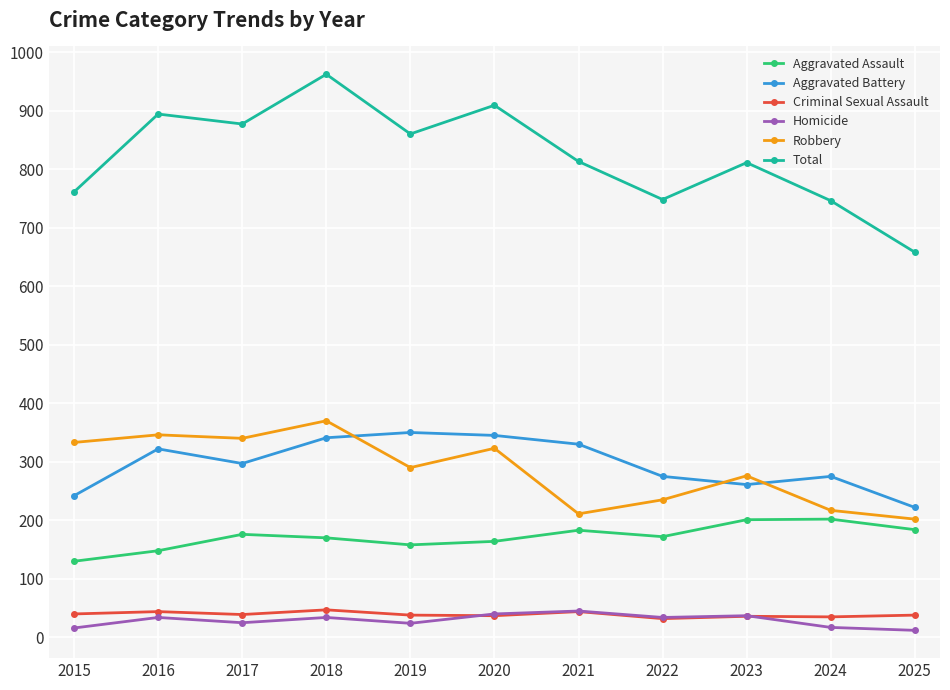

What are all the series names shown in the legend?

Aggravated Assault, Aggravated Battery, Criminal Sexual Assault, Homicide, Robbery, Total